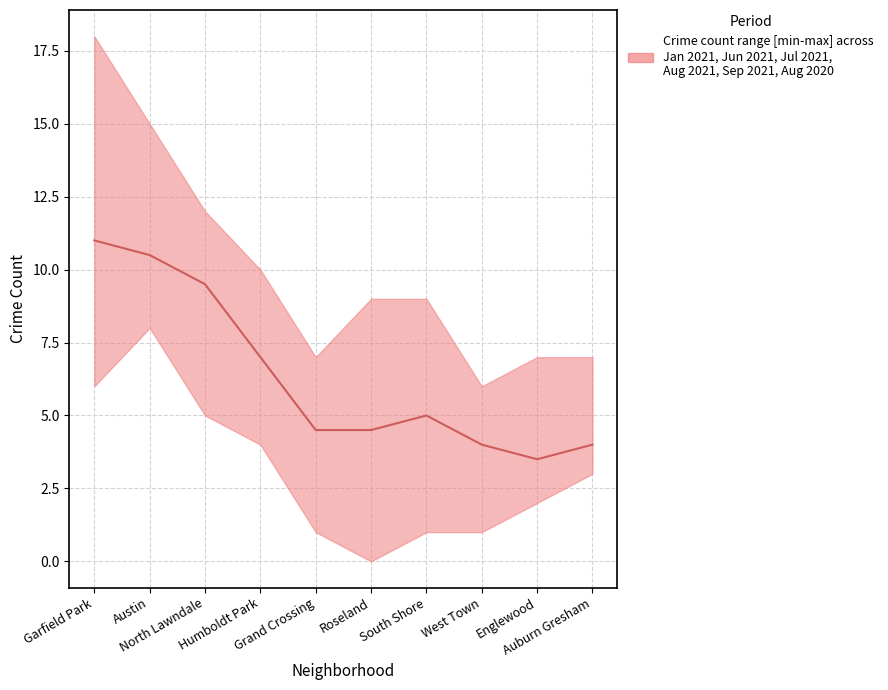

What is the sum of the values at South Shore and Austin?

15.5